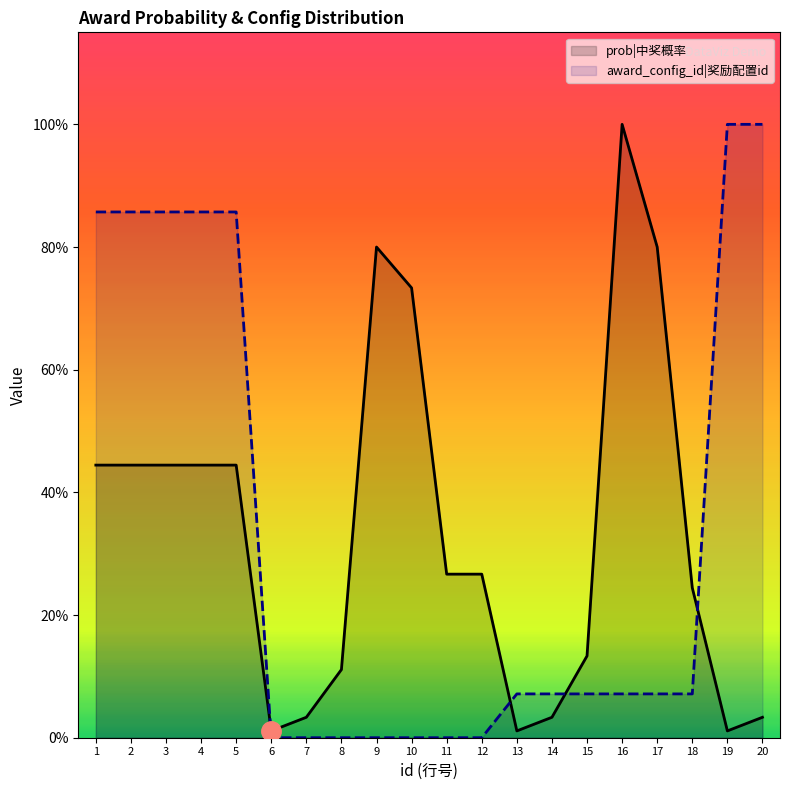

Which series has the largest range (max minus min)?

award_config_id|奖励配置id